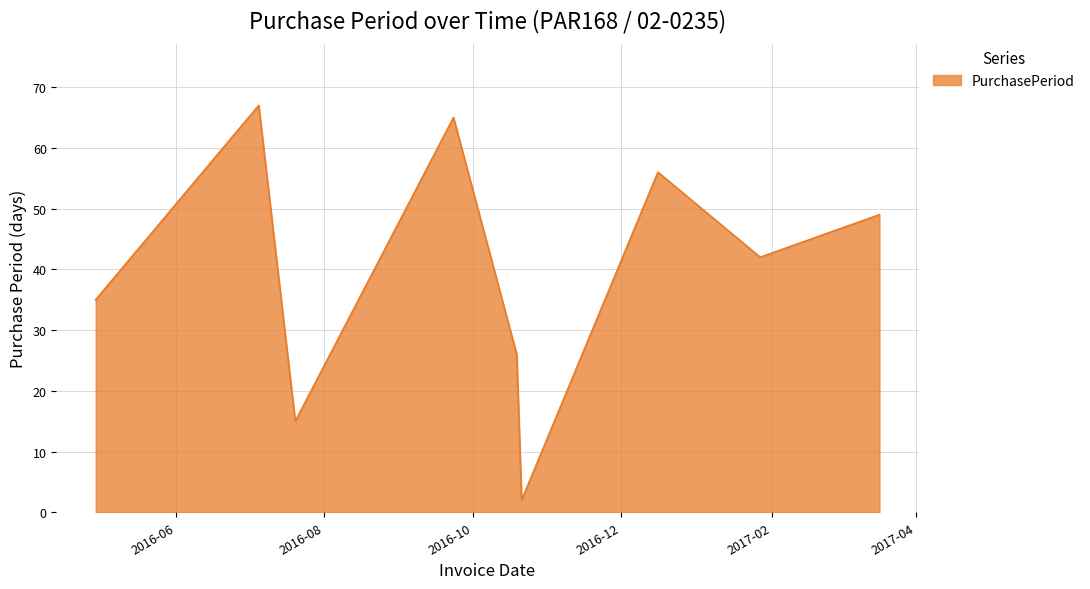

What is the greatest value displayed?

67